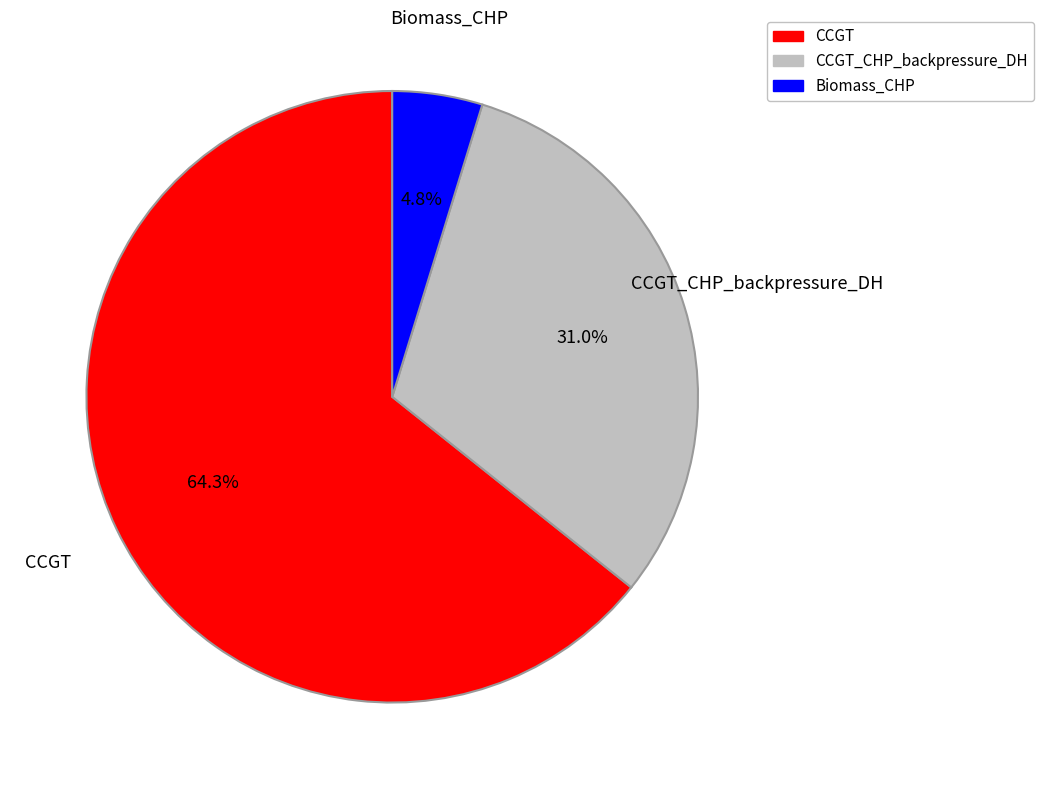

Approximately how many times larger is the value at CCGT_CHP_backpressure_DH compared to Biomass_CHP?

6.5